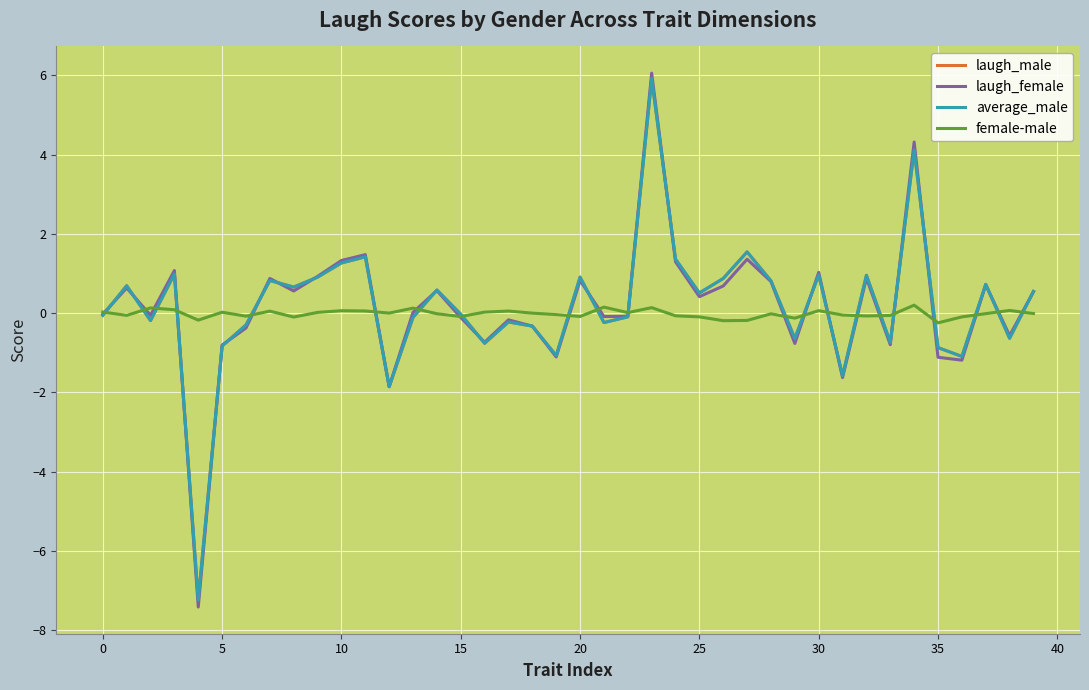

In laugh_male, how many points are lower than both neighbors (excluding endpoints)?

13